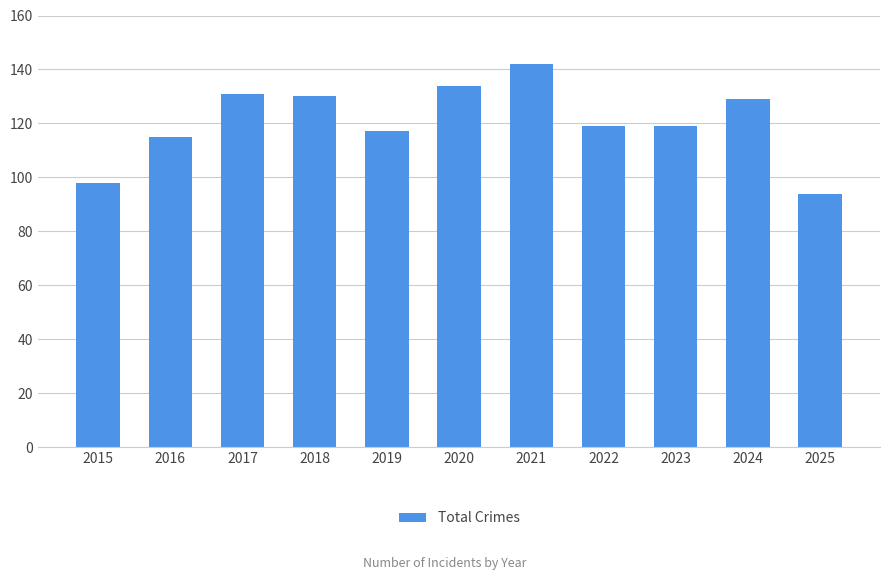

Count the number of data series in this chart.

1